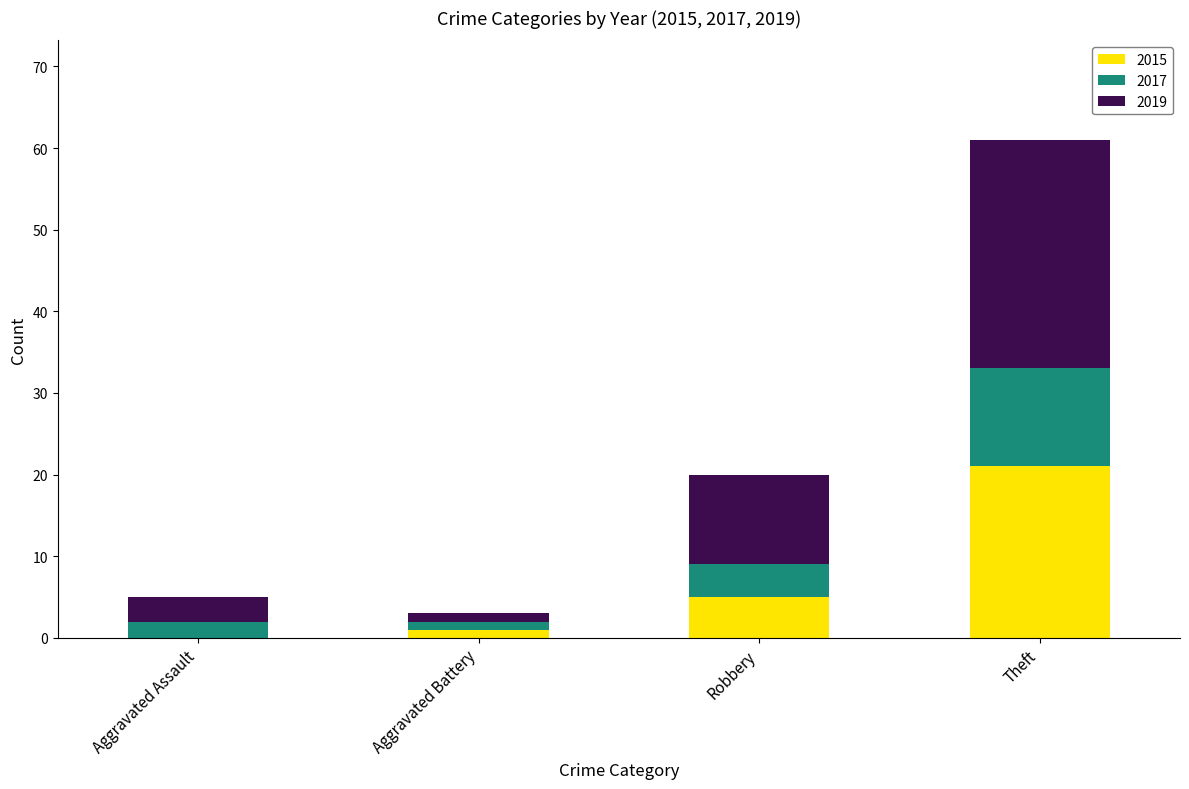

Where is 2015 nearest to the value 10?

Robbery